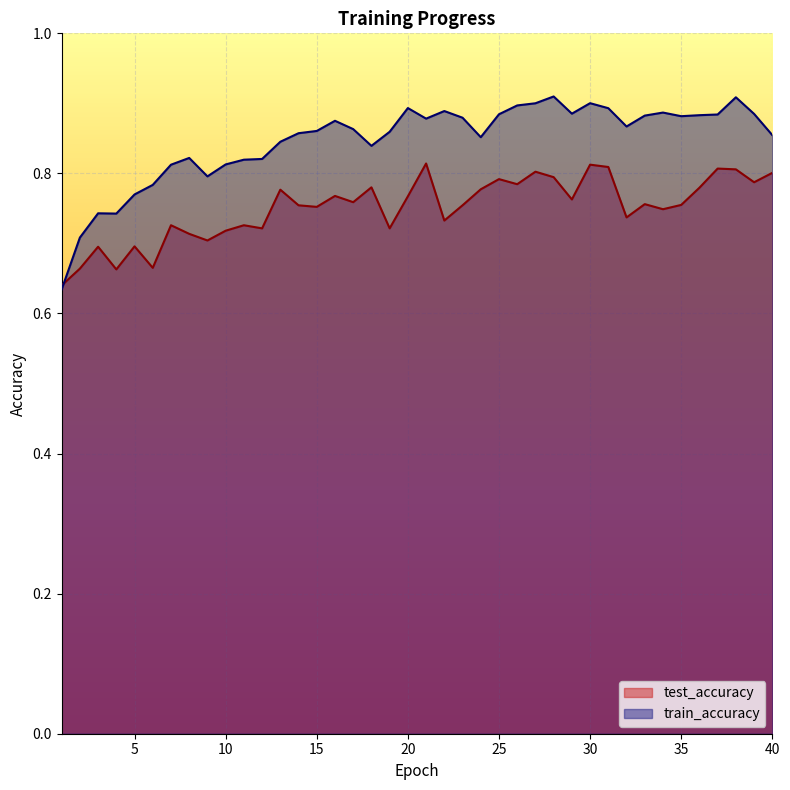

Reading left to right, list all the values displayed in this chart.

test_accuracy: 1=0.6	2=0.7	3=0.7	4=0.7	5=0.7	6=0.7	7=0.7	8=0.7	9=0.7	10=0.7	11=0.7	12=0.7	13=0.8	14=0.8	15=0.8	16=0.8	17=0.8	18=0.8	19=0.7	20=0.8	21=0.8	22=0.7	23=0.8	24=0.8	25=0.8	26=0.8	27=0.8	28=0.8	29=0.8	30=0.8	31=0.8	32=0.7	33=0.8	34=0.7	35=0.8	36=0.8	37=0.8	38=0.8	39=0.8	40=0.8
train_accuracy: 1=0.6	2=0.7	3=0.7	4=0.7	5=0.8	6=0.8	7=0.8	8=0.8	9=0.8	10=0.8	11=0.8	12=0.8	13=0.8	14=0.9	15=0.9	16=0.9	17=0.9	18=0.8	19=0.9	20=0.9	21=0.9	22=0.9	23=0.9	24=0.9	25=0.9	26=0.9	27=0.9	28=0.9	29=0.9	30=0.9	31=0.9	32=0.9	33=0.9	34=0.9	35=0.9	36=0.9	37=0.9	38=0.9	39=0.9	40=0.9